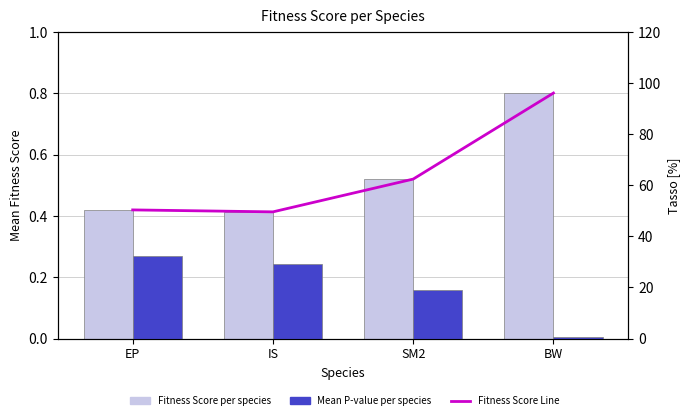

What is the highest value of the Mean P-value (right axis) series?

0.3